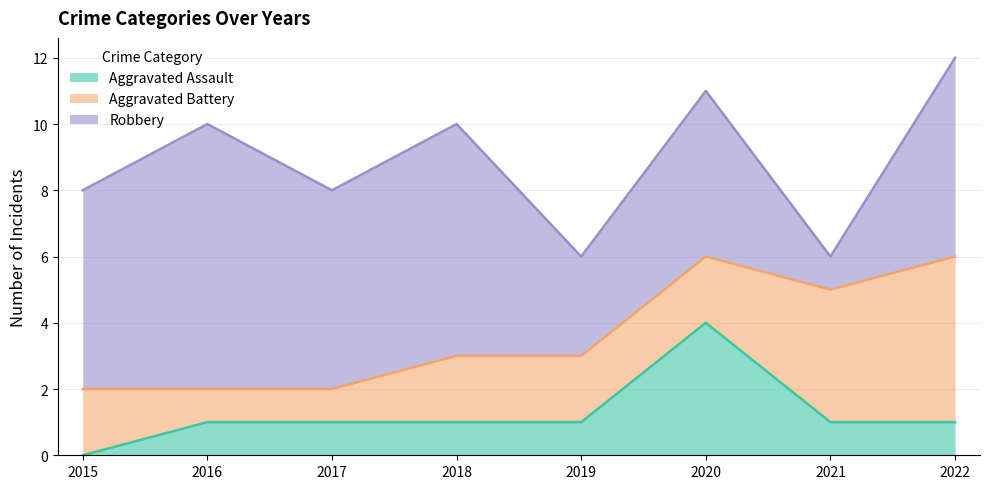

In Robbery, how many points are lower than both neighbors (excluding endpoints)?

3